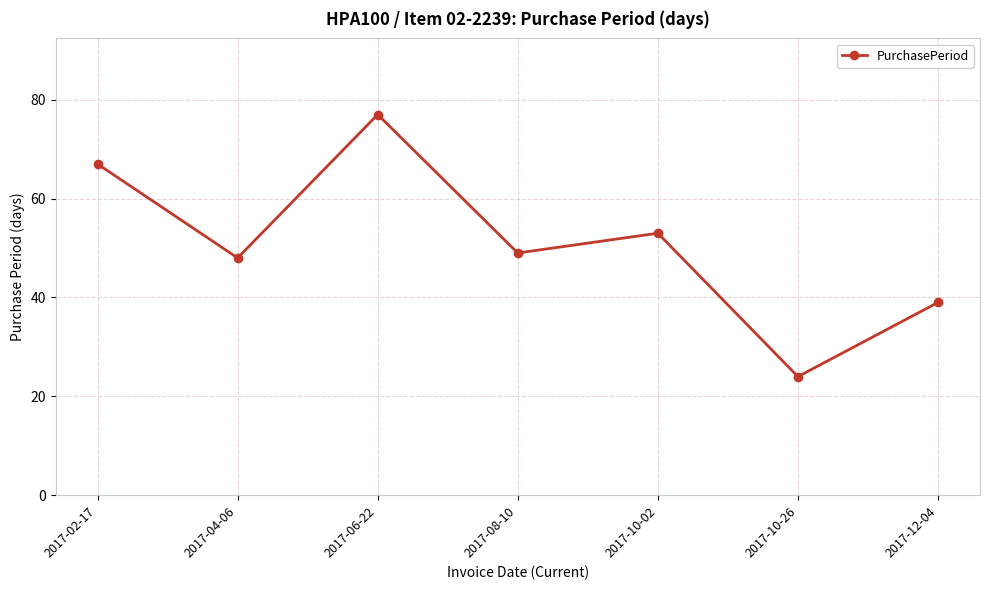

Is it true that the value at 2017-04-06 is 48?

True